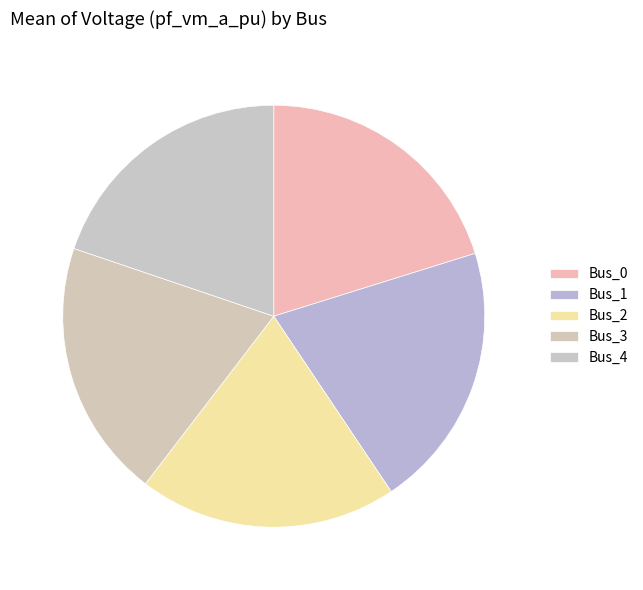

How many slices are in this pie chart?

5